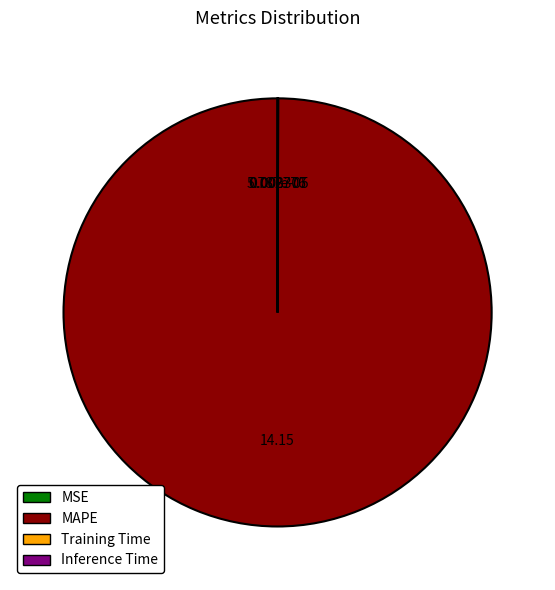

Is there any slice that represents more than half of the pie?

Yes